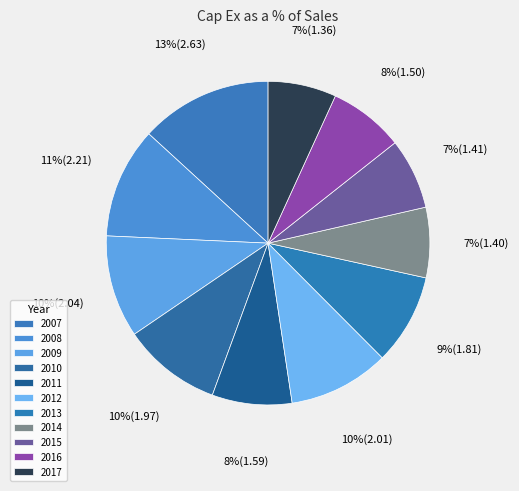

What is the ratio of the value at 2011 to the value at 2012?

0.8